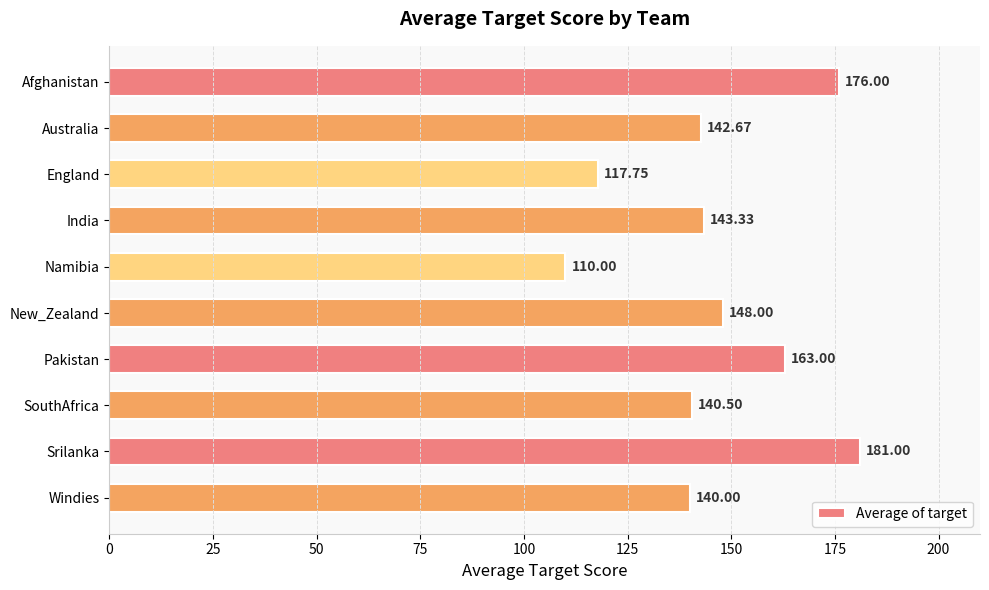

What is the change in value from Australia to Pakistan?

+20.3